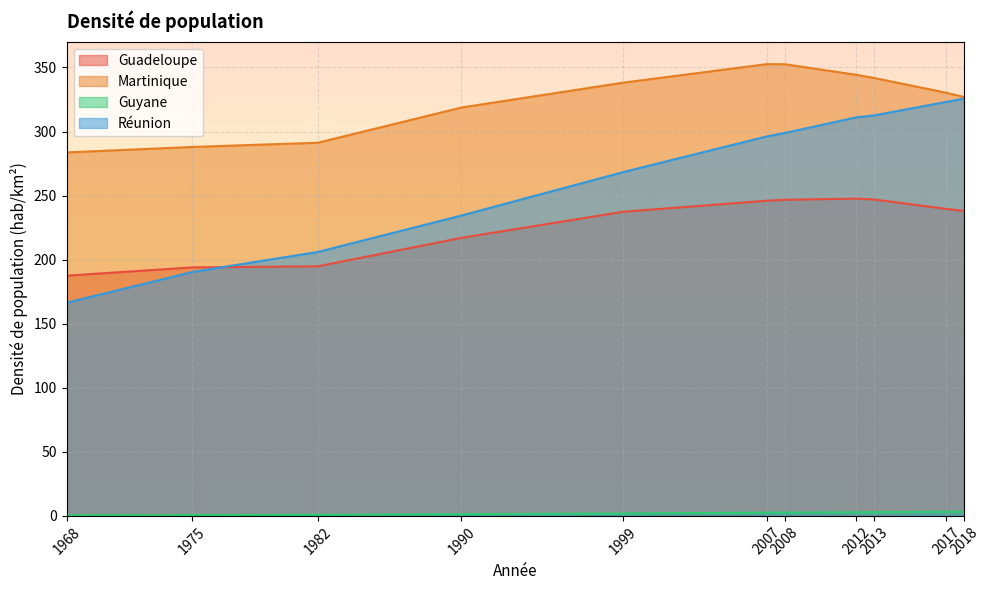

Is the value of Guadeloupe at 1990 greater than the value of Guyane at 2017?

Yes